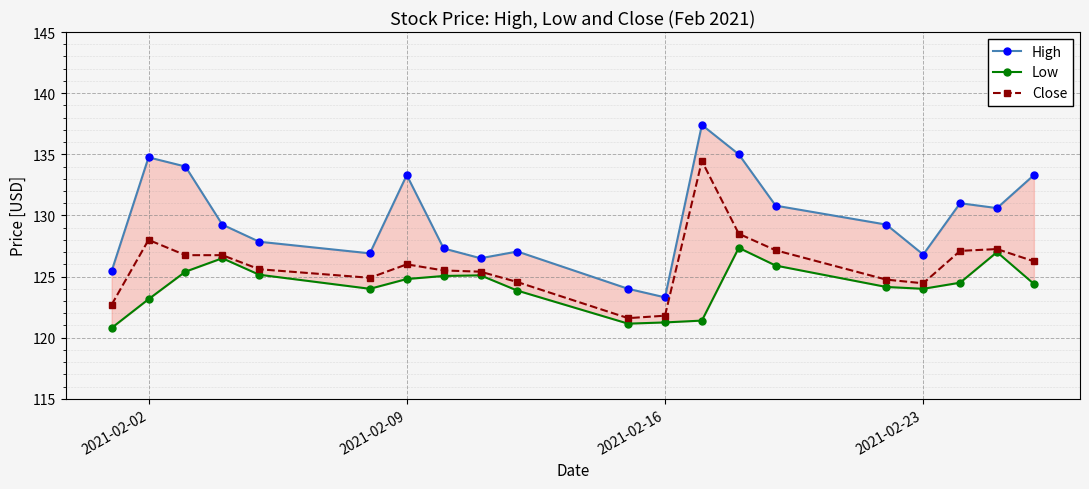

What is the lowest value of the Close series?

121.6